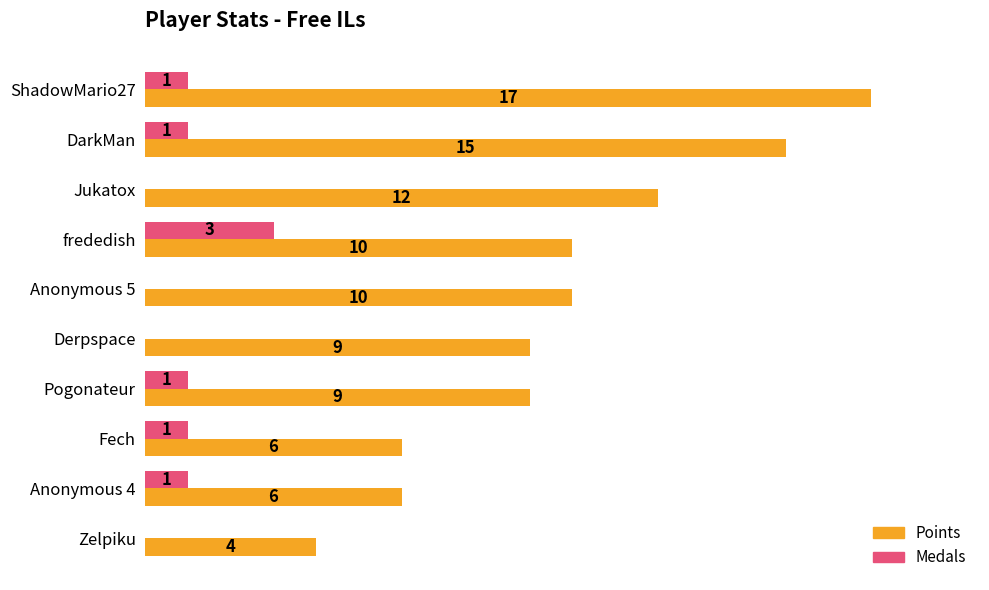

Which series has the largest total across all categories?

Points